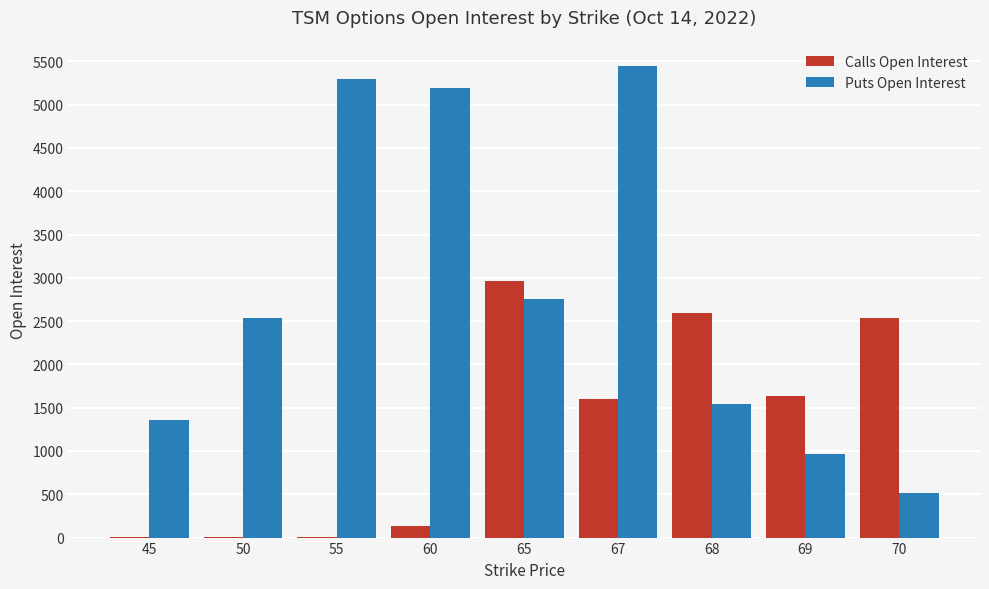

What is the sum of all Puts Open Interest values?

25608